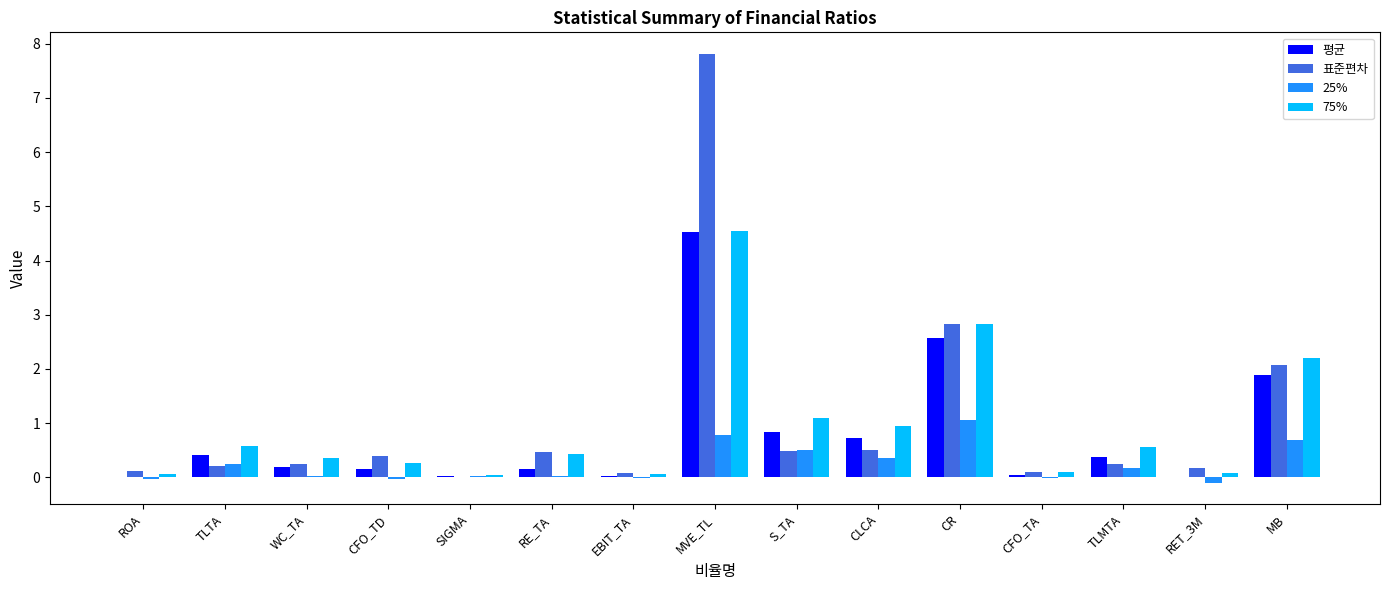

Count the number of categories in the chart.

15